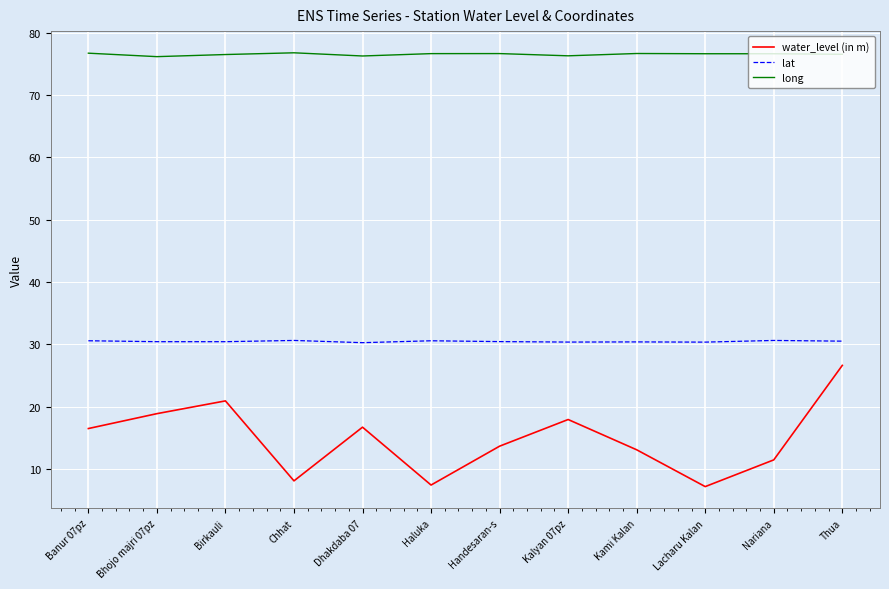

What is the greatest value displayed?

76.8